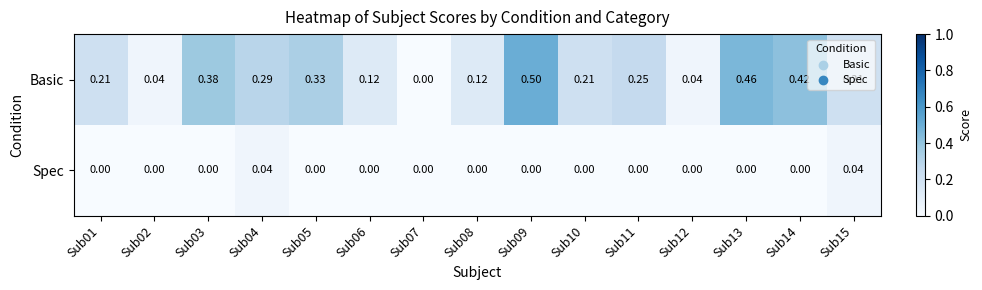

Rank the series by their maximum value, from highest to lowest.

Basic, Spec